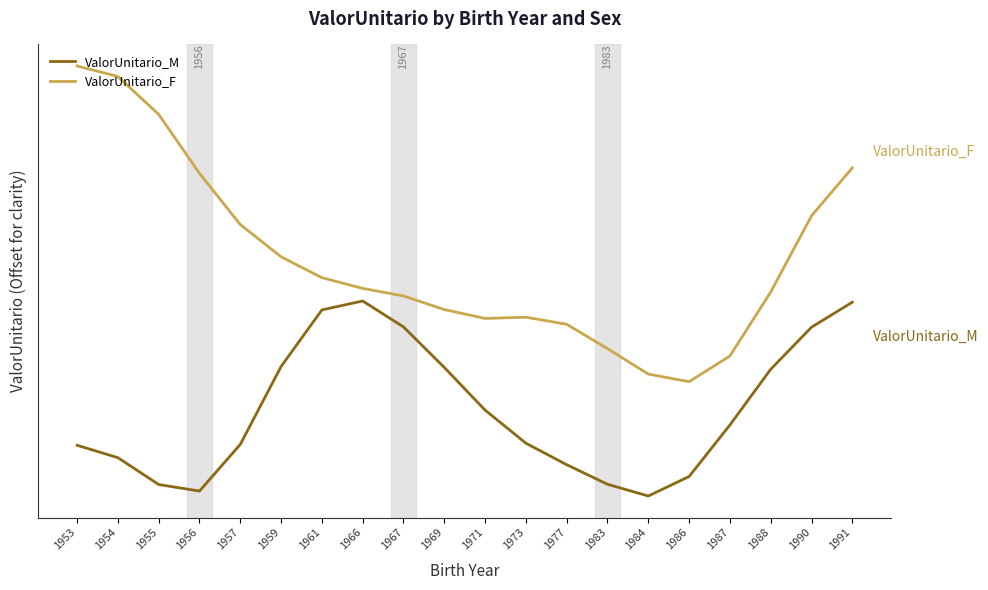

Does the chart display data point markers on the line(s)?

No